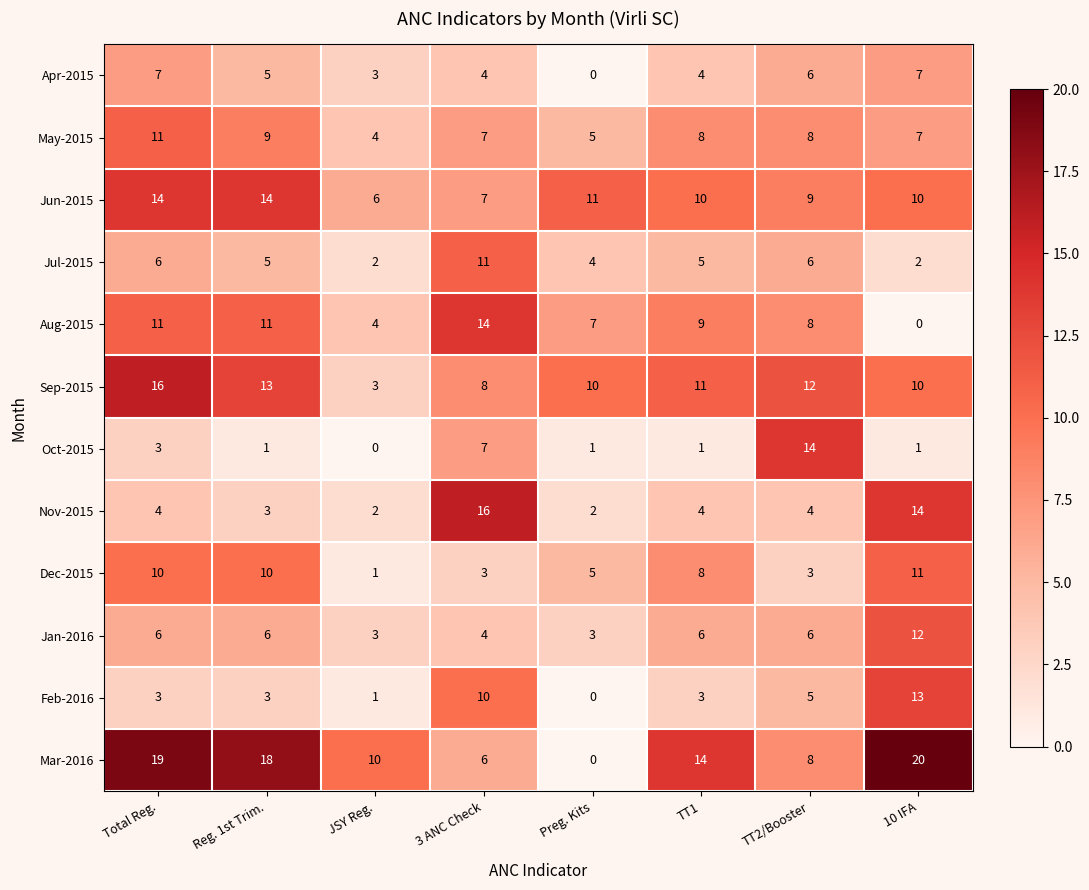

At which label is Mar-2016 closest to 10?

JSY Reg.